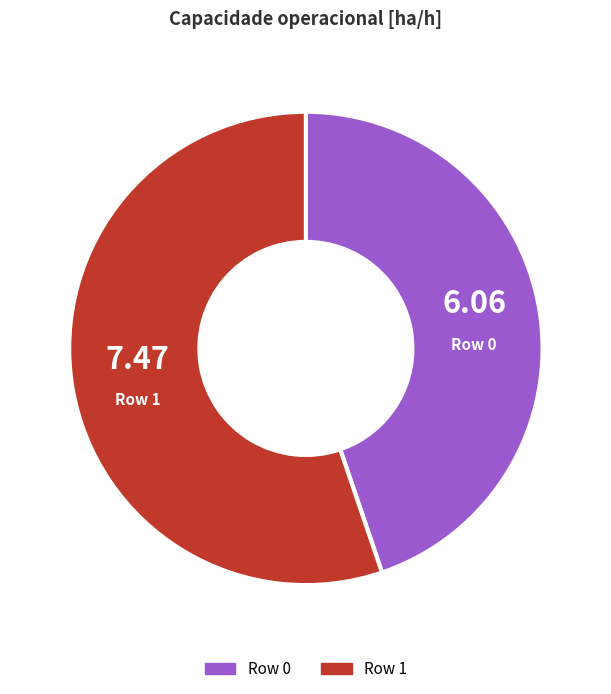

Do Row 1 and Row 0 together represent more than half of the pie?

Yes